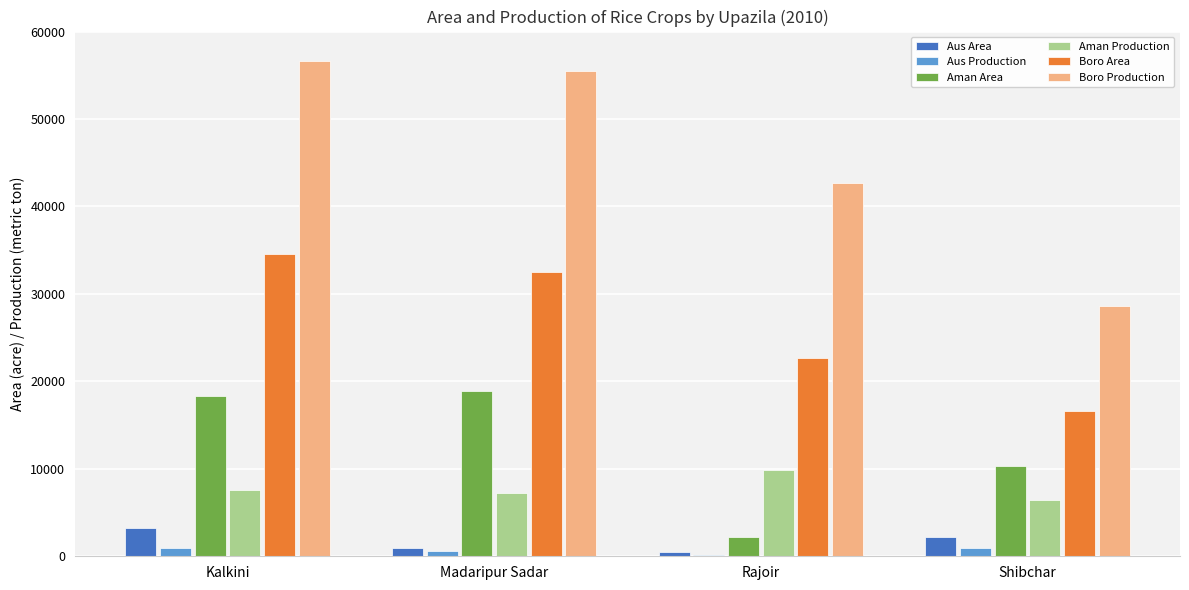

Is the value of Aus Area at Kalkini greater than the value of Aus Production at Kalkini?

Yes